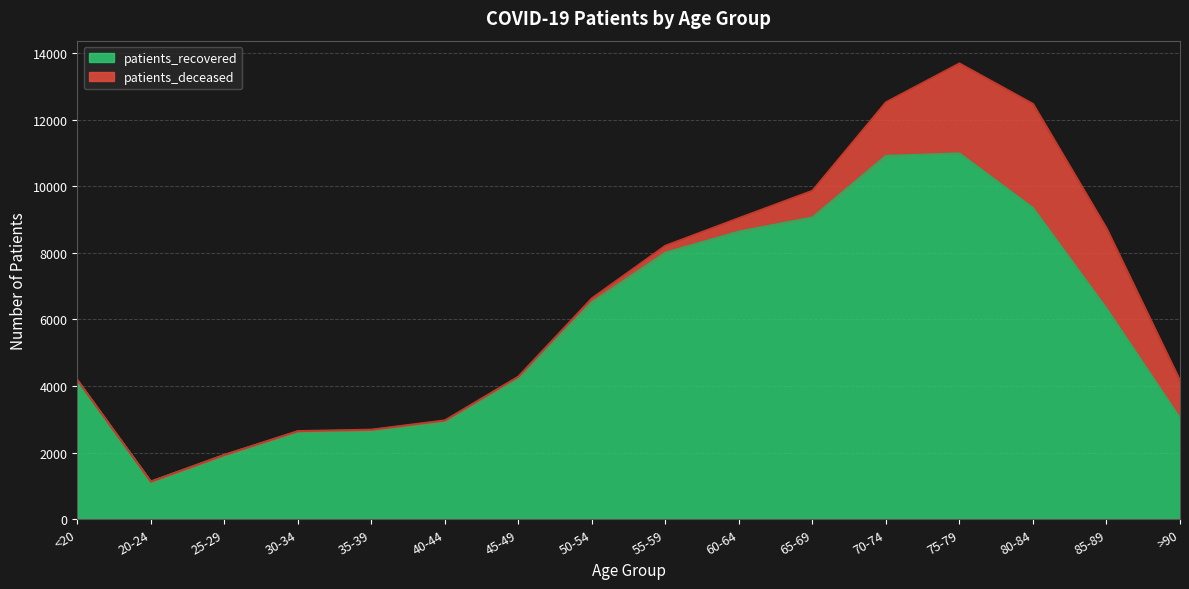

What is the maximum value shown in the chart?

10984